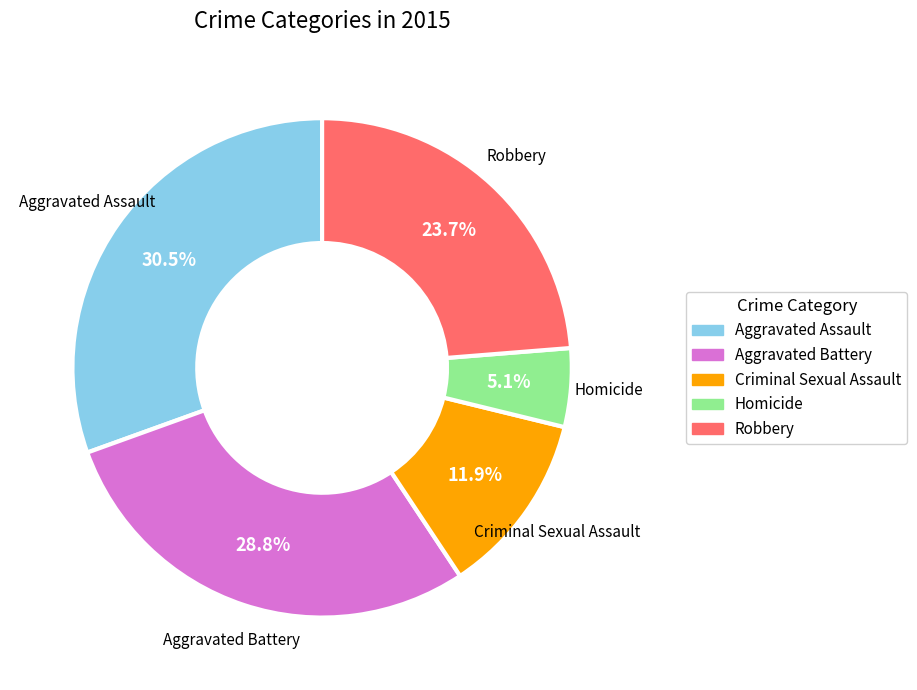

Which category has the smallest portion of the pie?

Homicide